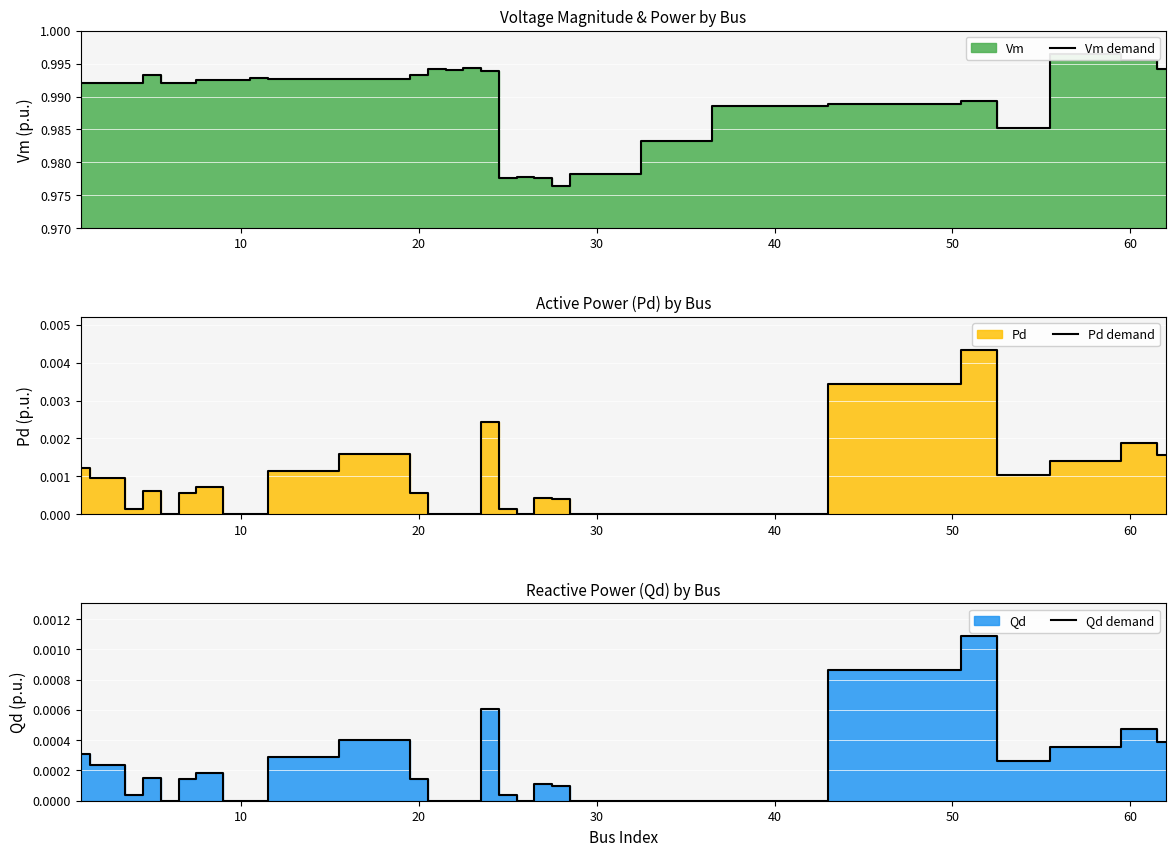

What is the average value of the Vm demand series?

1.0